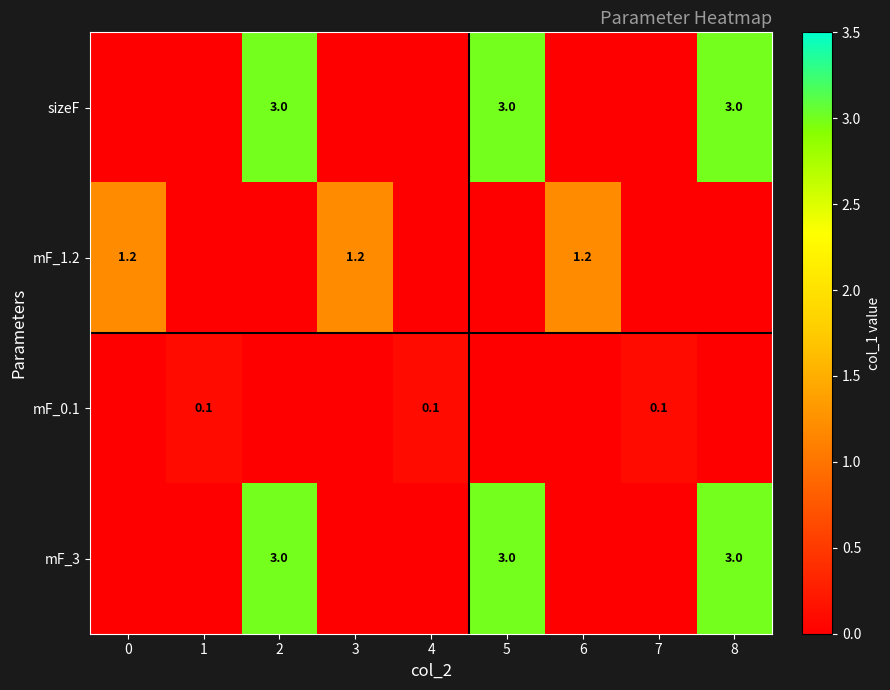

True or false: mF_1.2 has a value of 0.6 at 6.

False